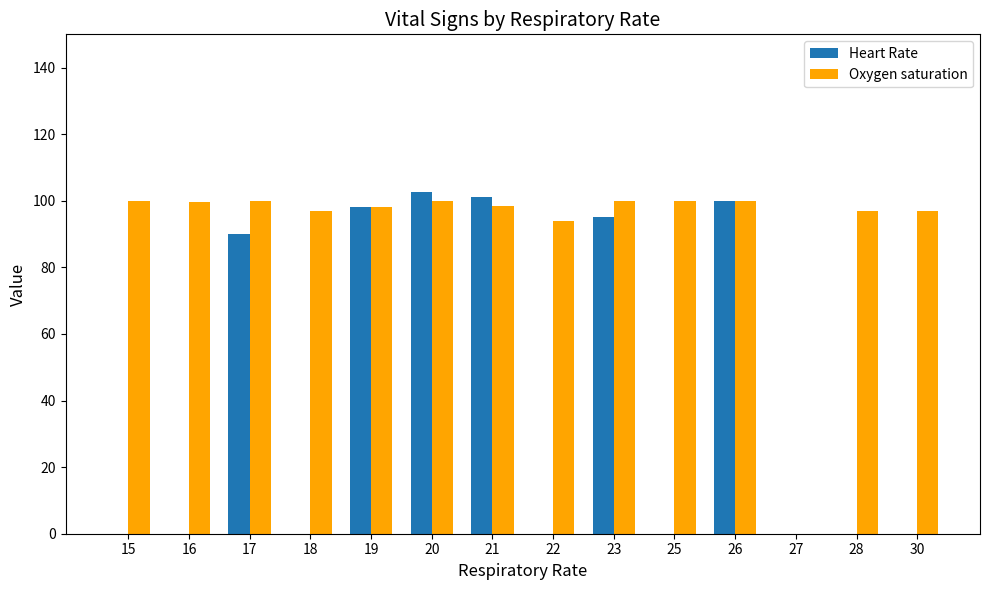

What are all the series names shown in the legend?

Heart Rate, Oxygen saturation